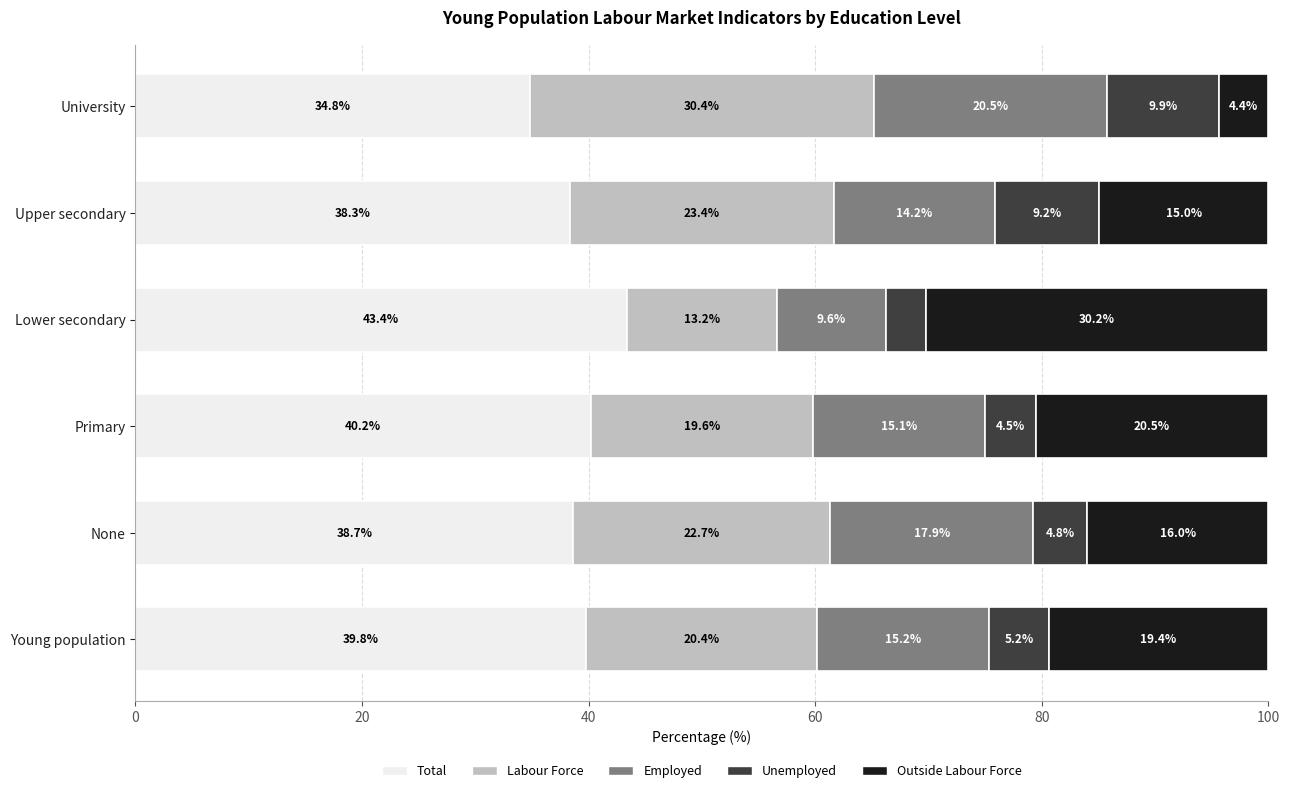

Where is Total nearest to the value 39?

None